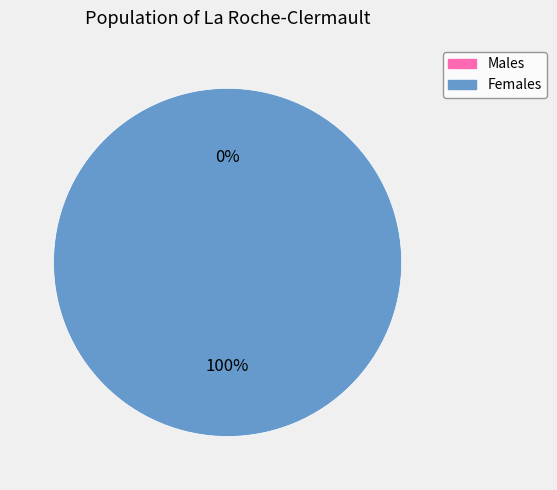

Is it true that 1532093032 is 0% of the pie?

True